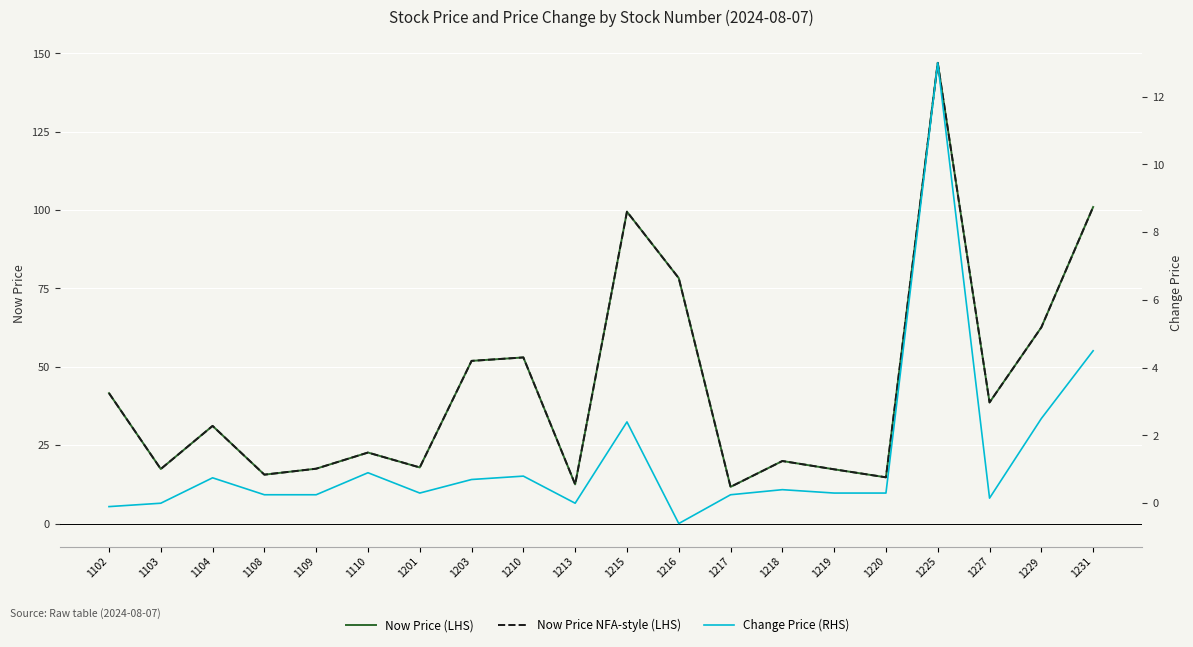

What is the value of the Change Price (RHS) point at the 8th from the left?

0.7